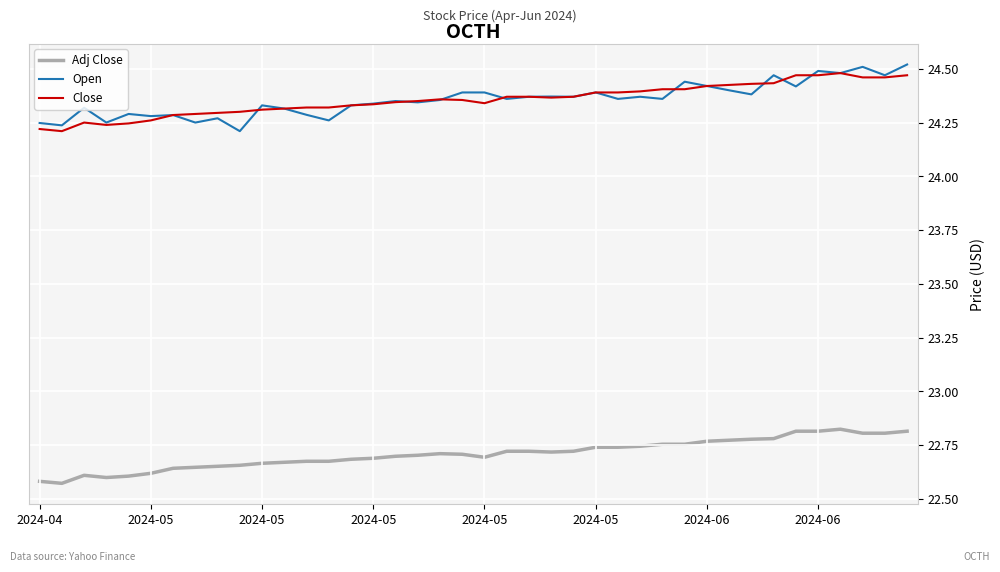

True or false: Open and Adj Close intersect in this chart.

False